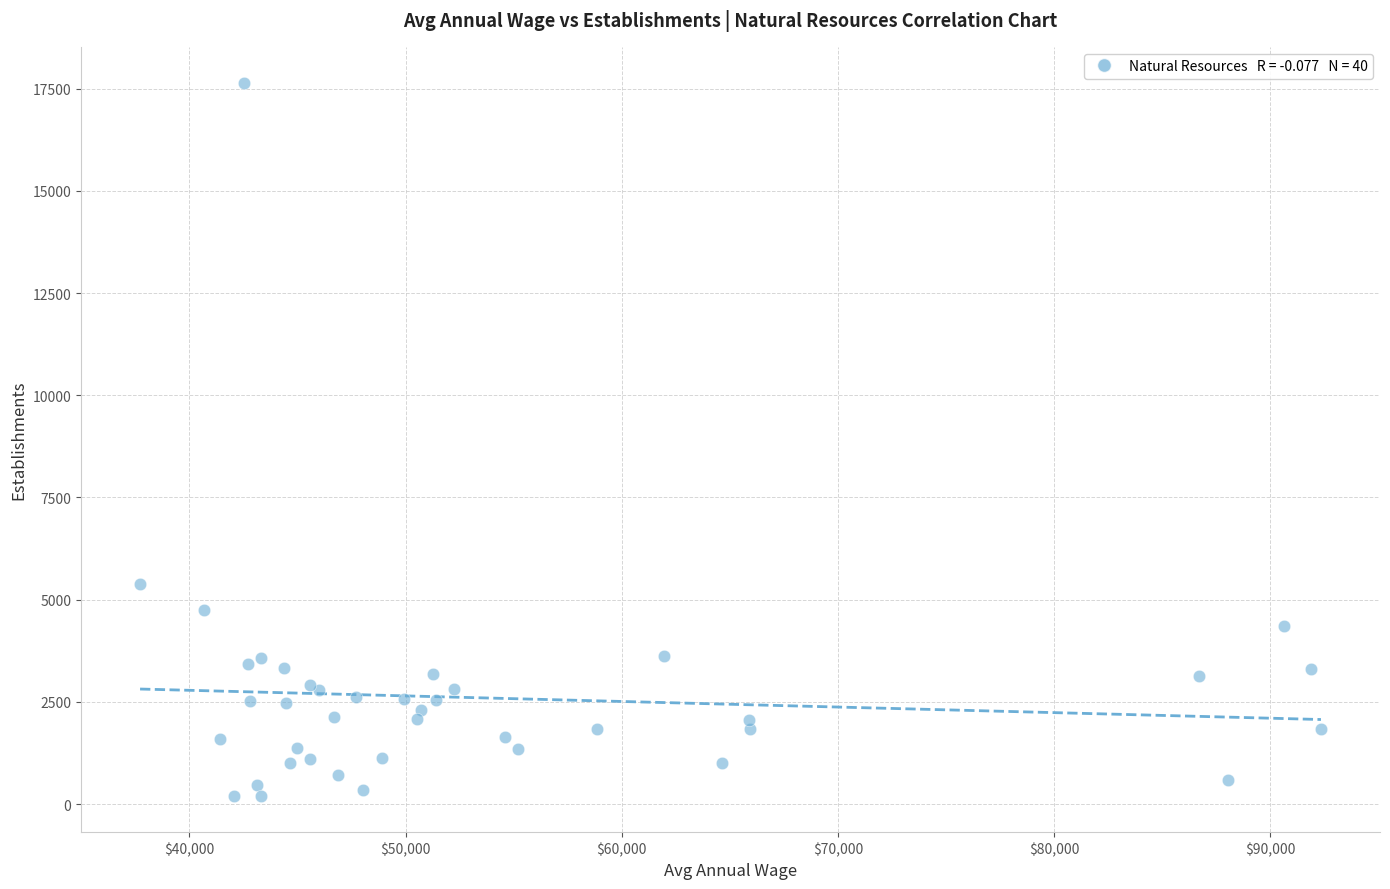

What Y value in the scatter plot is closest to 8918?

5394